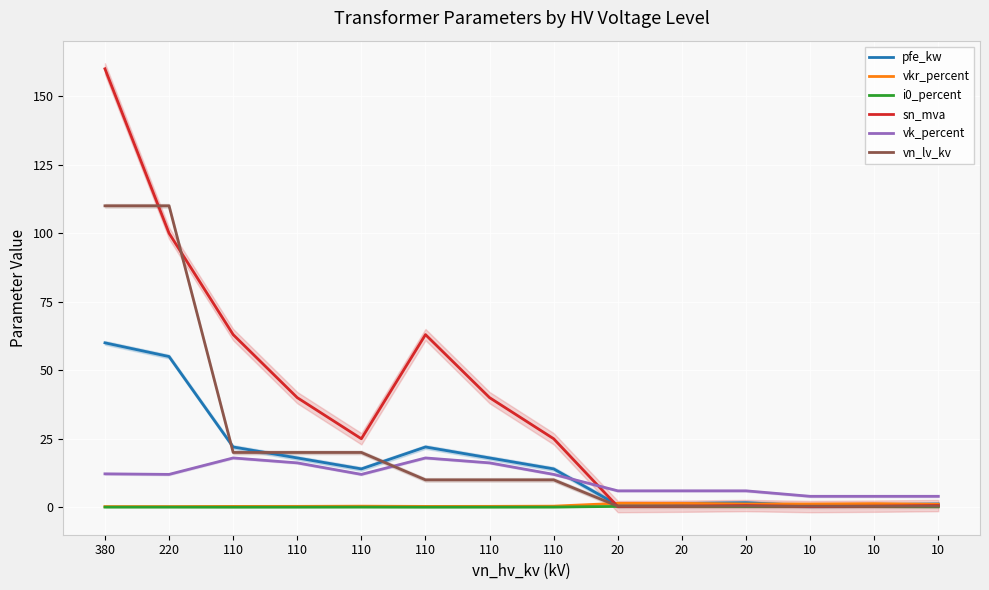

At which label is pfe_kw closest to 30?

110